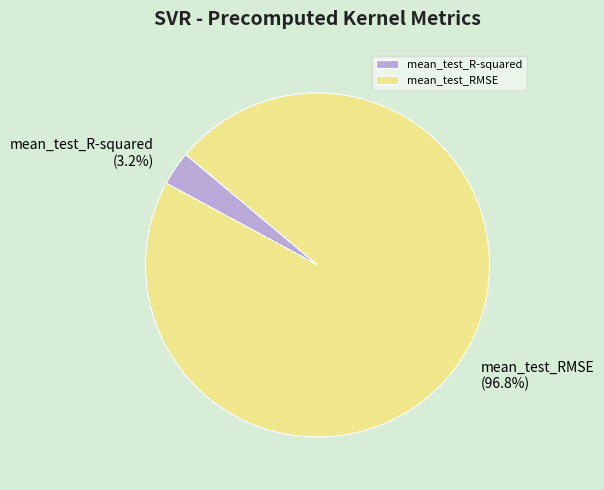

What percentage is NOT represented by mean_test_R-squared?

96.8%